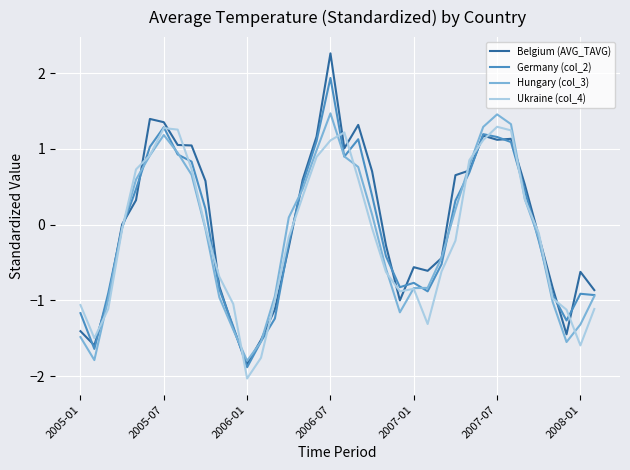

At how many categories does at least one series exceed 1?

11